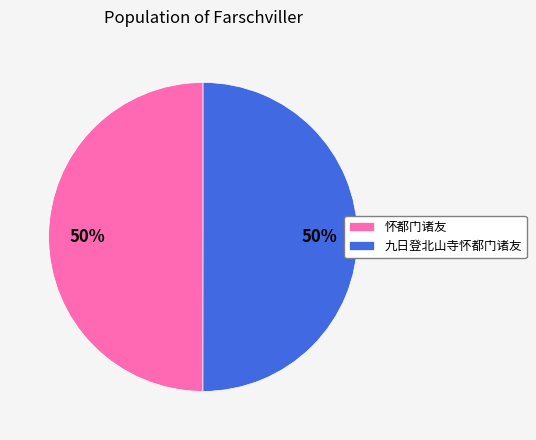

To the nearest percent, what percentage of the pie is 九日登北山寺怀都门诸友?

50%